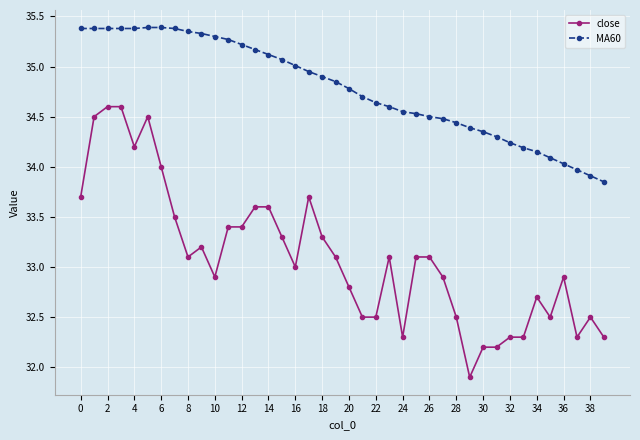

How many lines are shown in the chart?

2